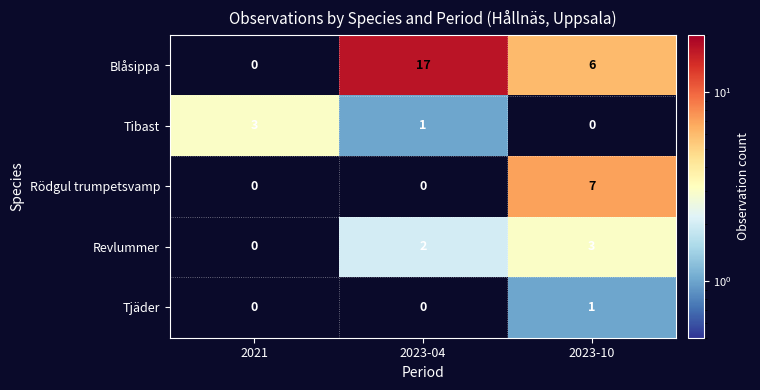

The value of Revlummer at 2023-10 is 3. True or false?

True